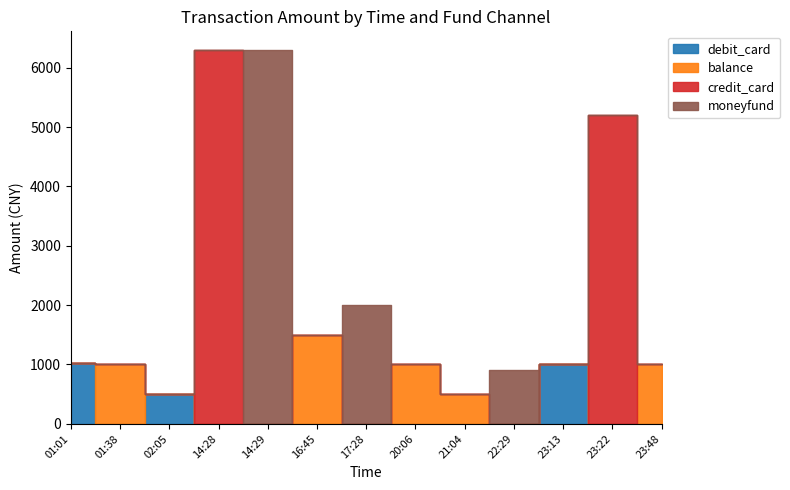

Count the number of categories in the chart.

13